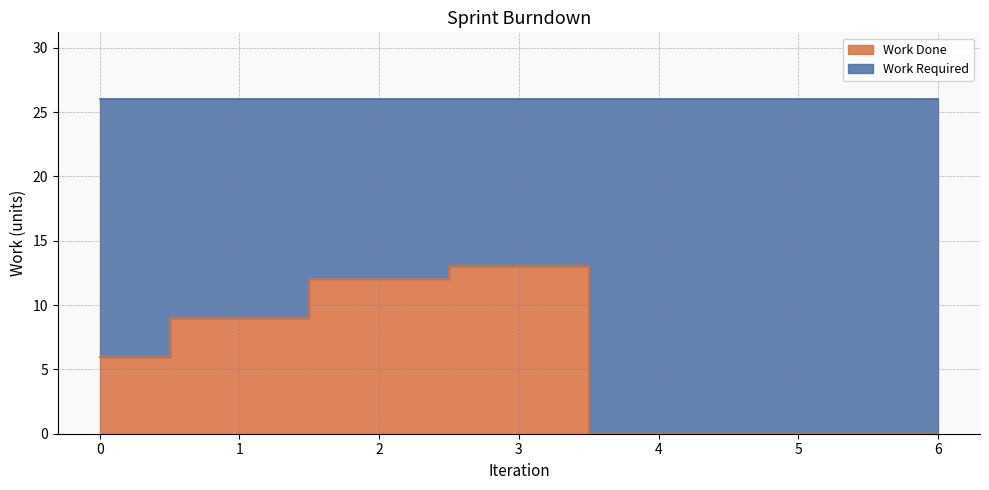

At which category does the chart reach its minimum across all series?

4